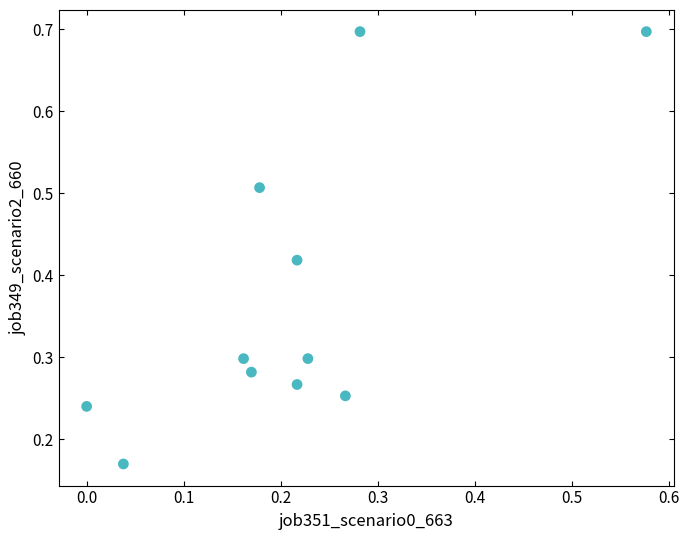

What is the range of X values (max minus min)?

0.6